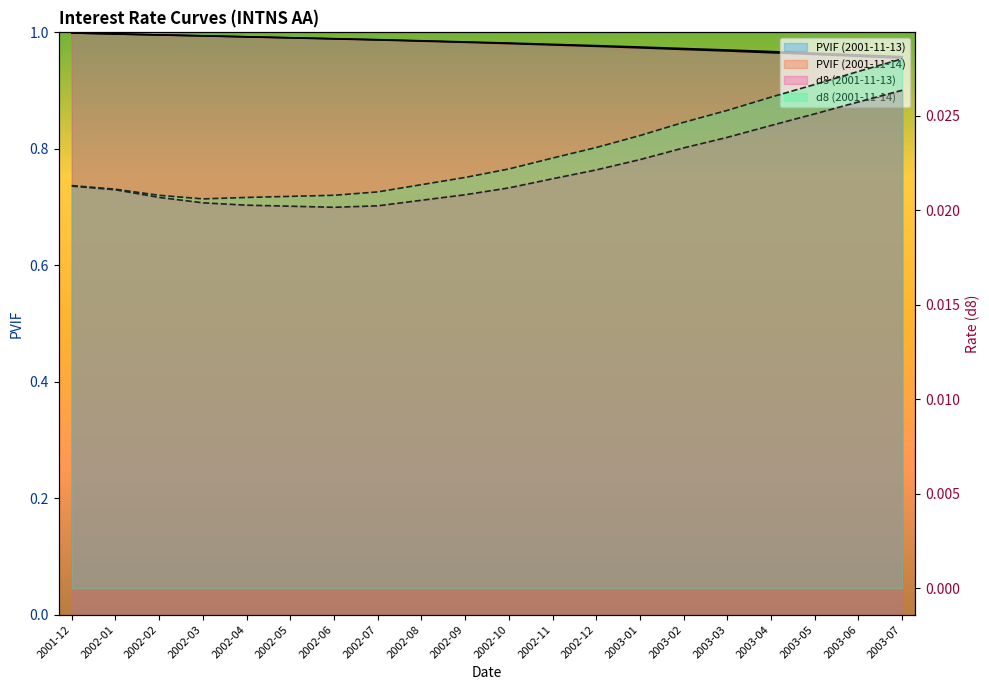

What is the difference between the highest and lowest values at 2003-06?

0.9